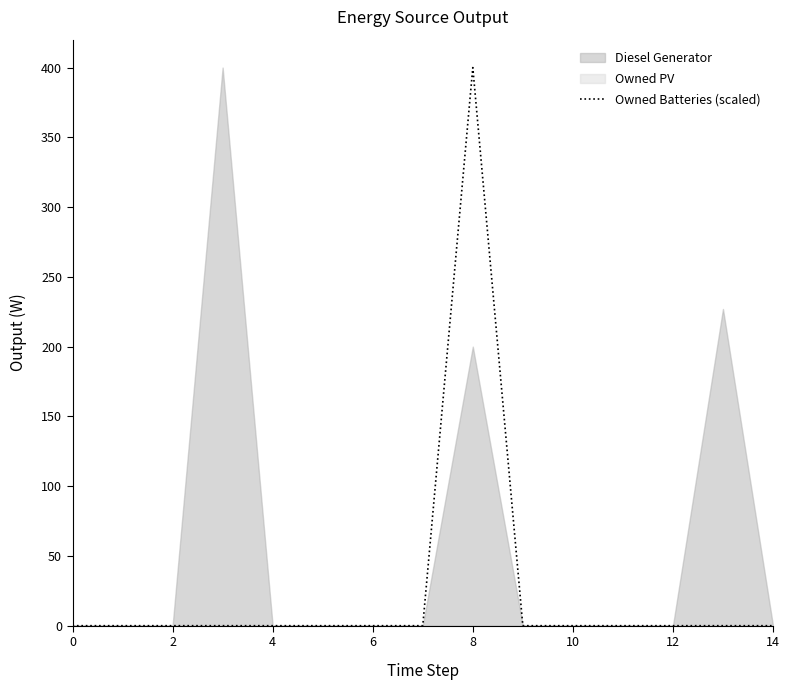

Is it true that Owned Batteries (scaled) equals 0 at 10?

True